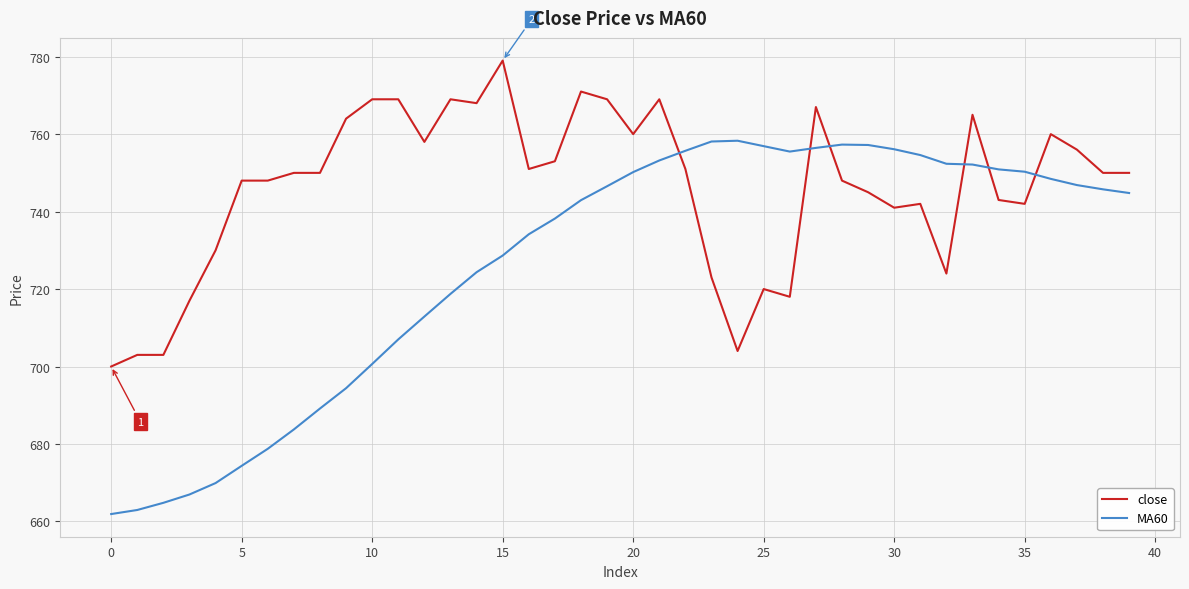

What is the difference between the maximum and minimum values in the MA60 series?

96.4